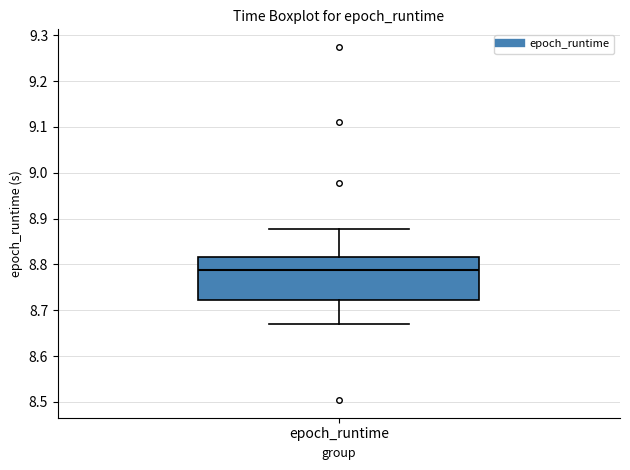

Read this box plot against the y-axis: the position of the median line, the range covered by the box, and the ends of both whiskers. The values are not printed on the chart, so give them approximately, as read against the axis.

median 8.79, box 8.72 to 8.82, whiskers 8.67 to 8.88